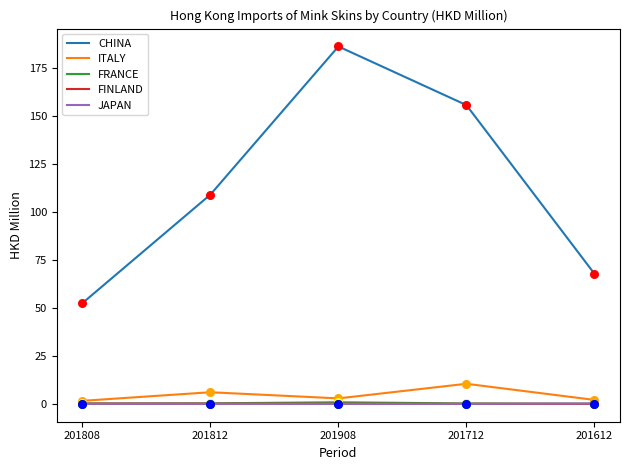

What is the total value across all series at 201612?

70.2